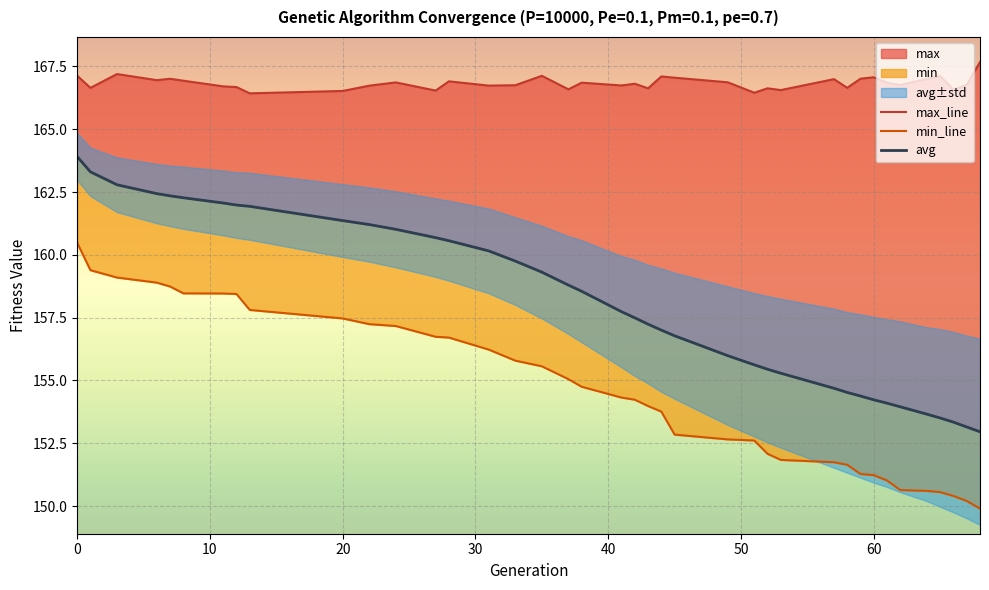

What is the minimum value for min_line?

149.9